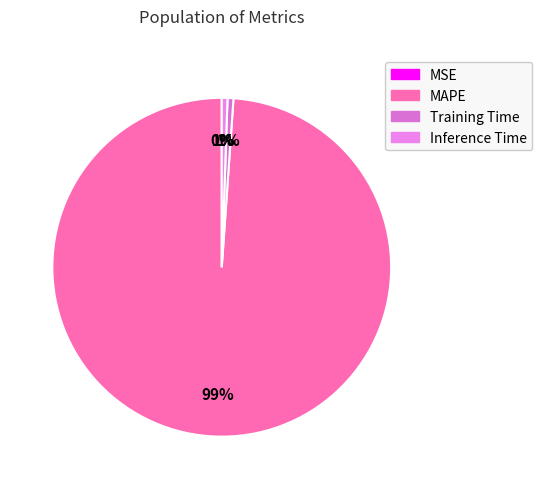

To the nearest percent, what is the difference between the largest and smallest slice percentages?

99%